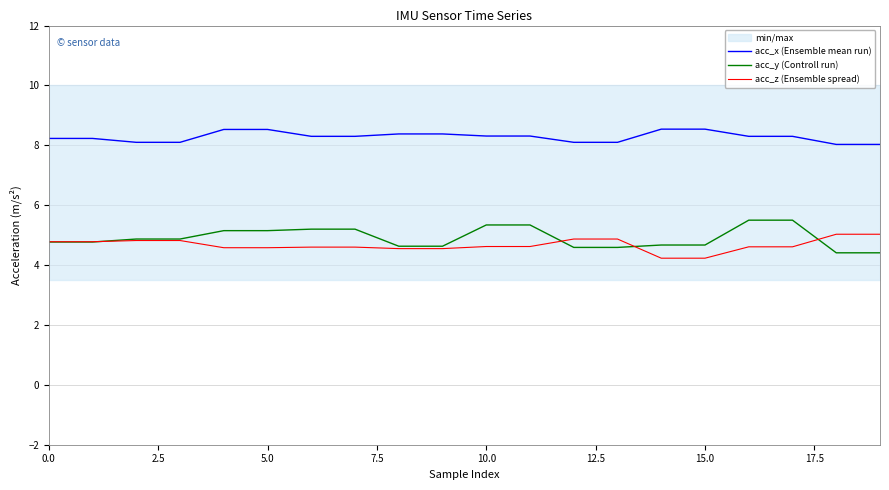

What are all the series names shown in the legend?

acc_x (Ensemble mean run), acc_y (Controll run), acc_z (Ensemble spread)